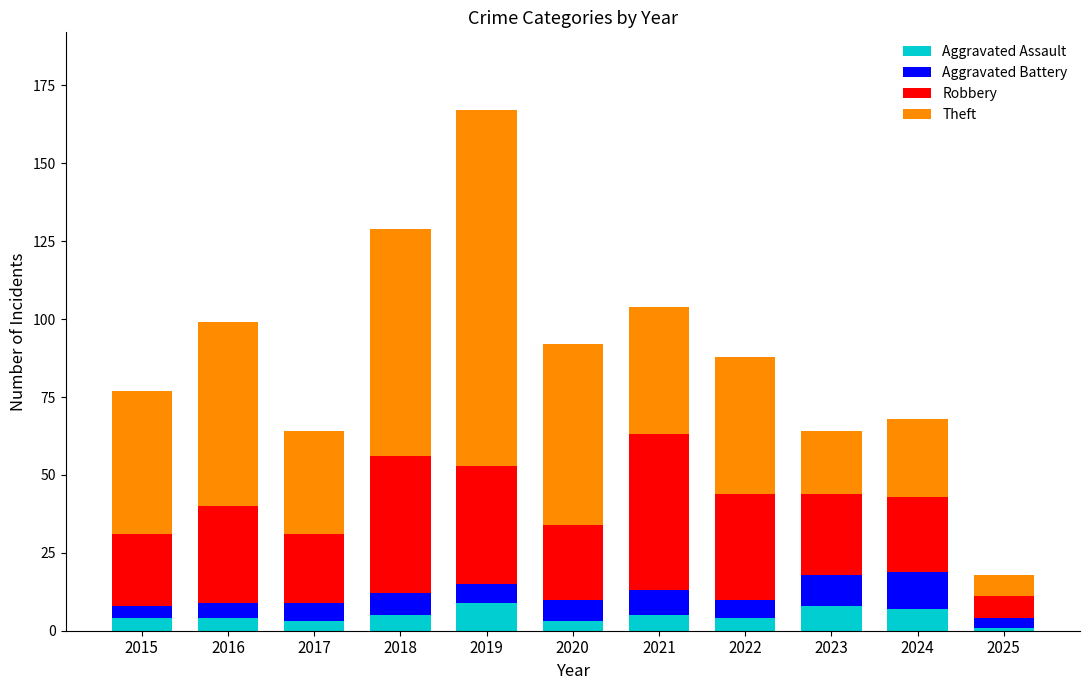

What is the total value across all series at 2018?

129